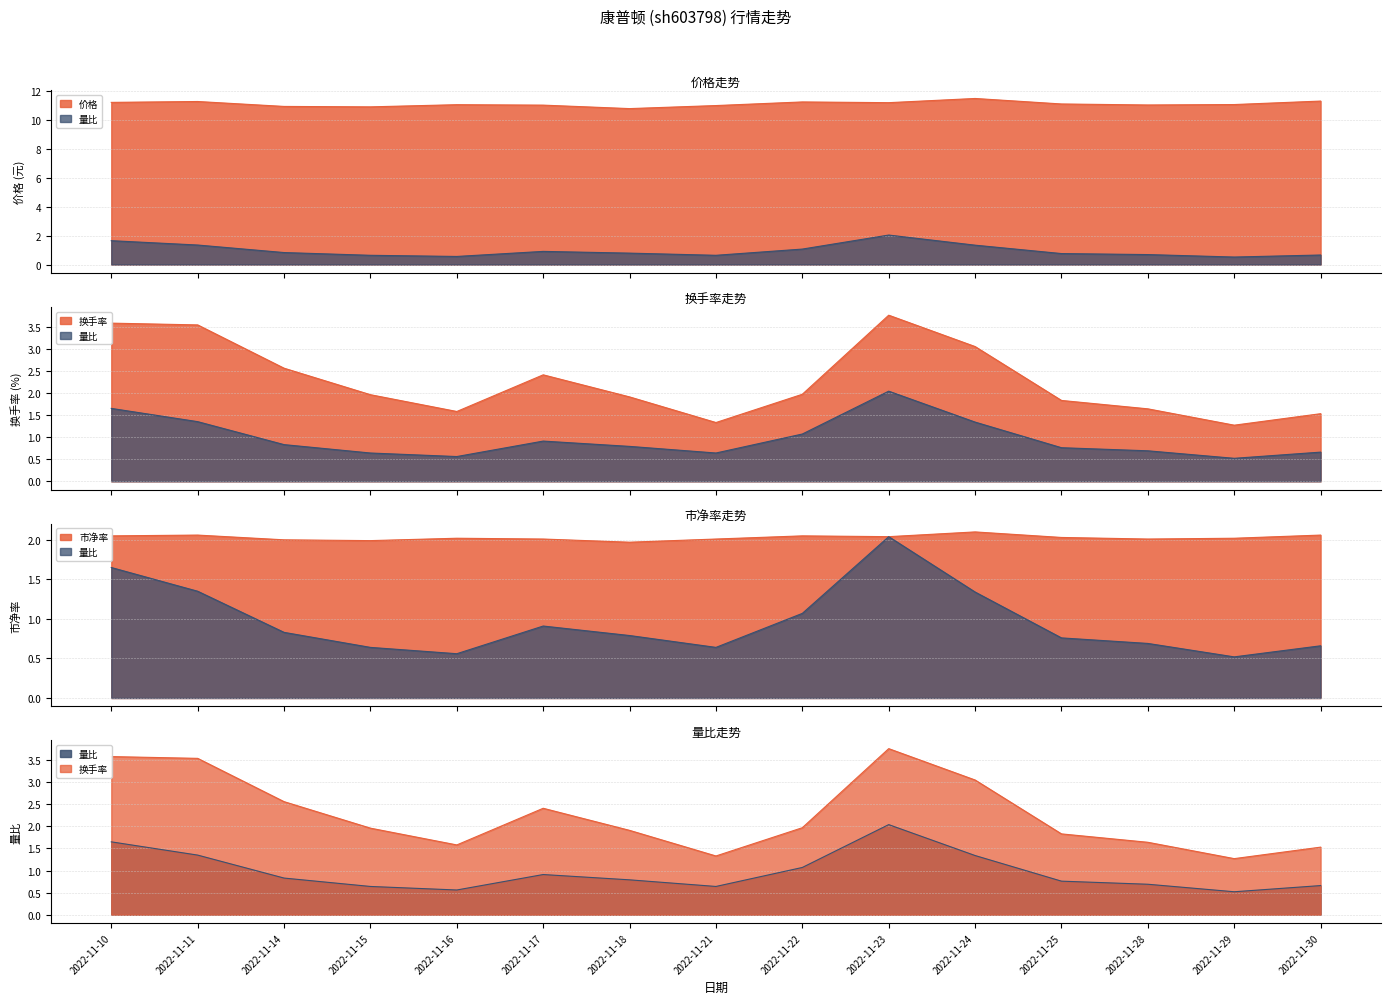

Where is the first local minimum for 换手率?

2022-11-16